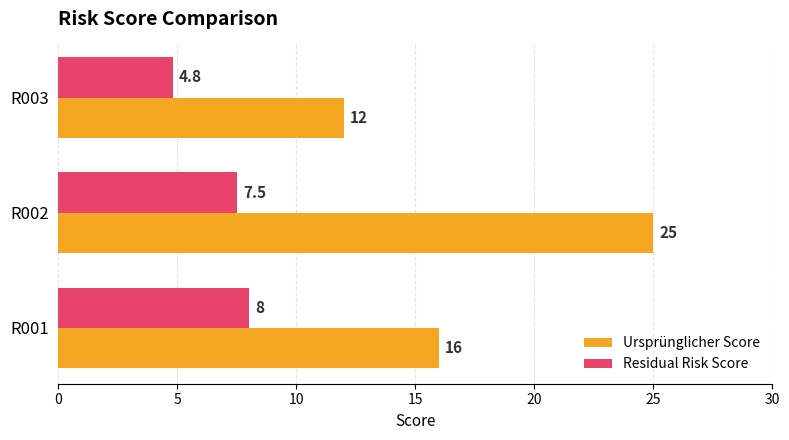

What are all the series names shown in the legend?

Ursprünglicher Score, Residual Risk Score